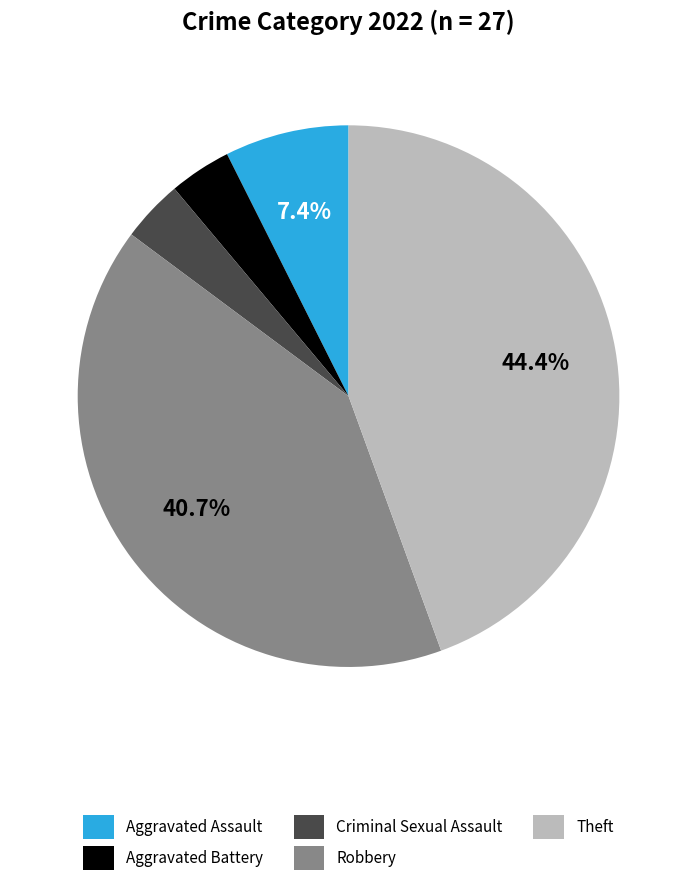

To the nearest percent, what percentage of the pie is Criminal Sexual Assault?

4%